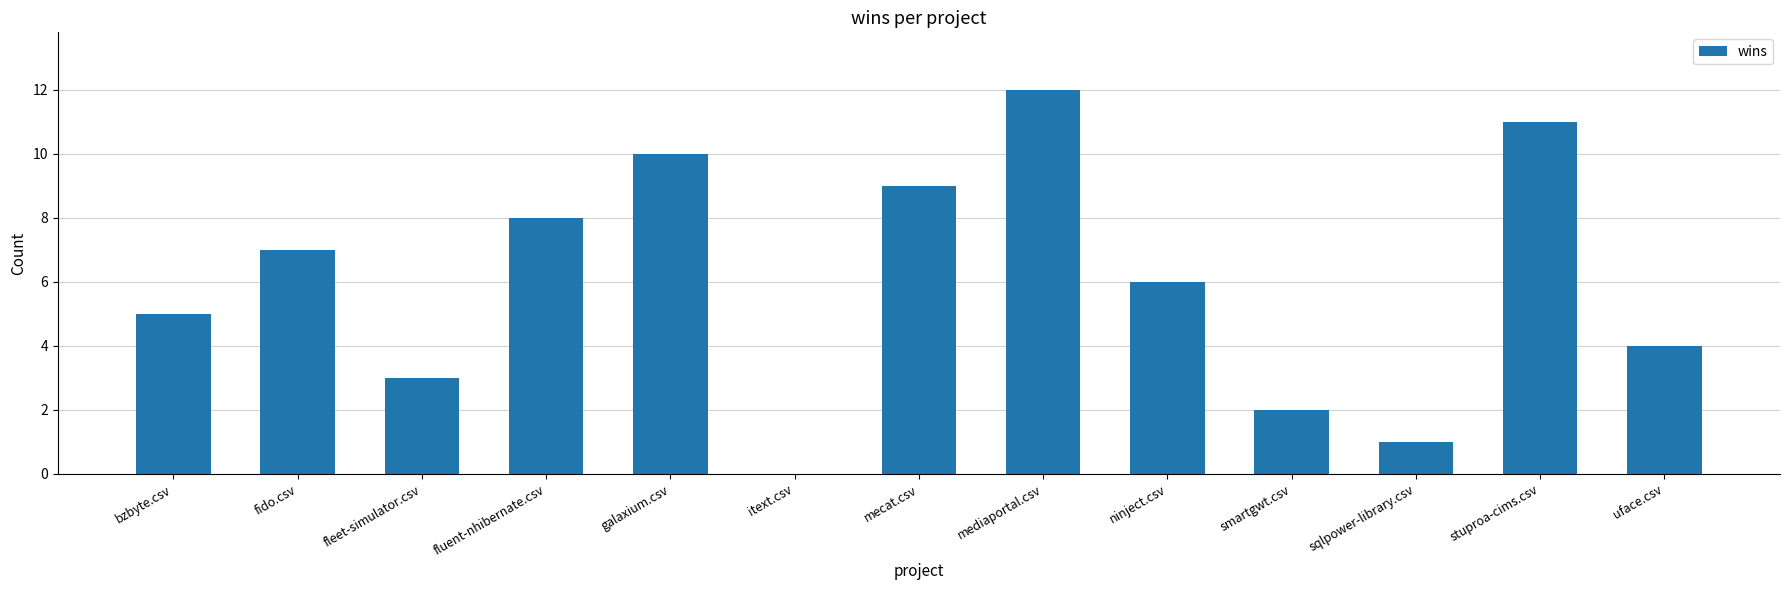

Which has a higher value, fleet-simulator.csv or itext.csv?

fleet-simulator.csv